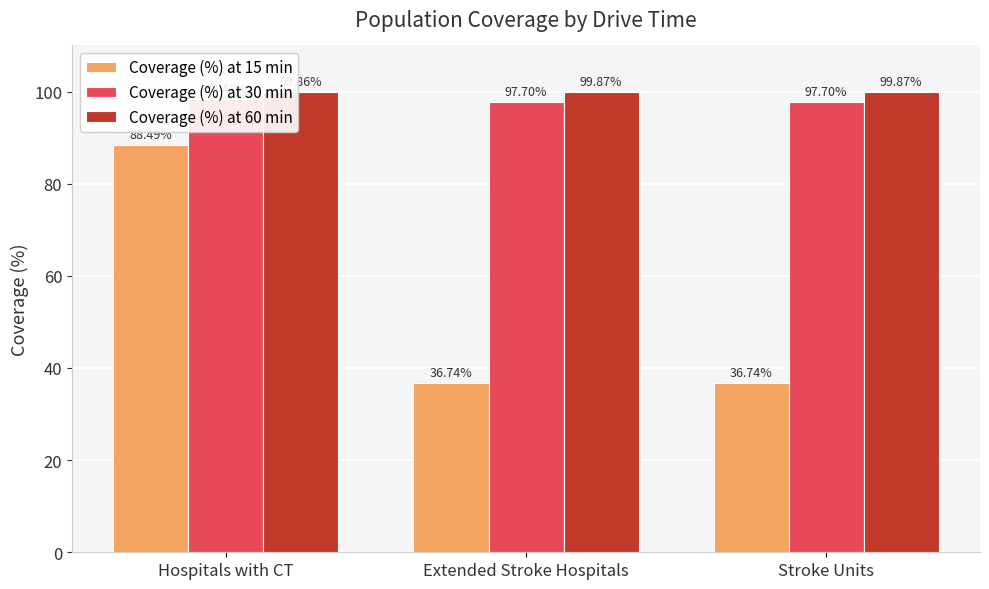

Between Extended Stroke Hospitals and Stroke Units, which series saw the biggest shift?

Coverage (%) at 15 min